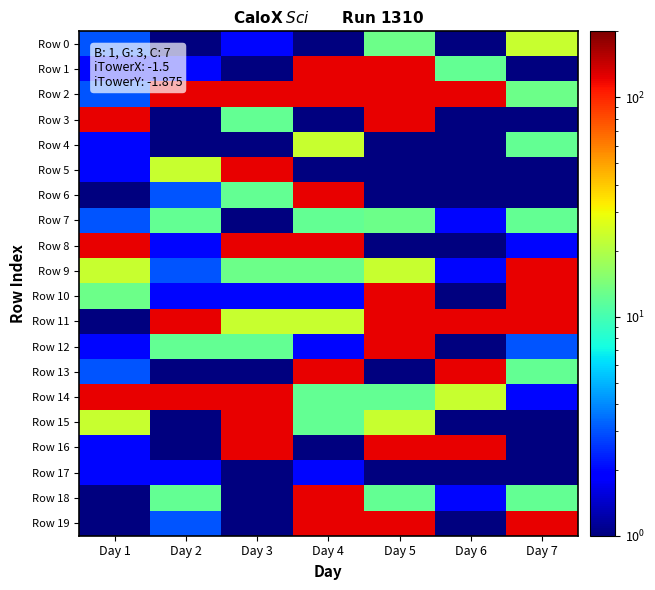

At Day 4, list the series in order from smallest to largest.

Row 0, Row 5, Row 16, Row 3, Row 10, Row 12, Row 17, Row 7, Row 14, Row 15, Row 9, Row 4, Row 11, Row 1, Row 2, Row 6, Row 8, Row 13, Row 18, Row 19